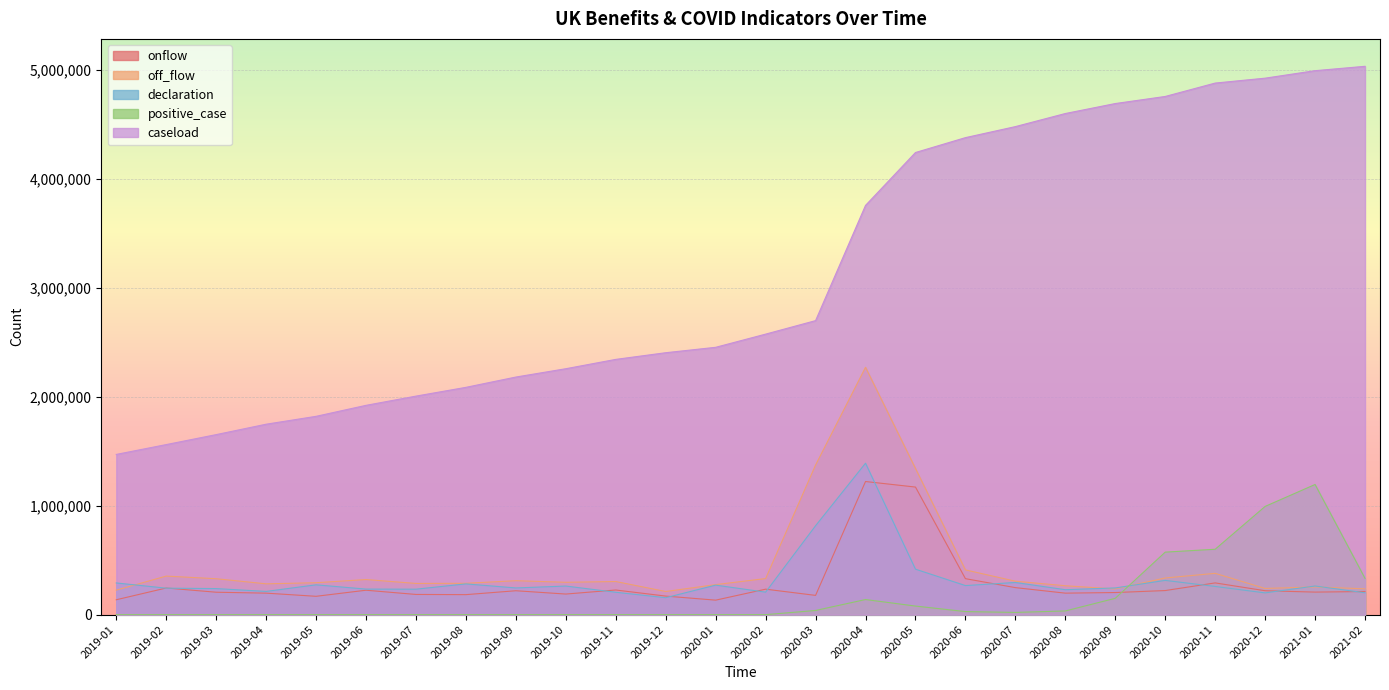

What position from the left is 2020-10?

22